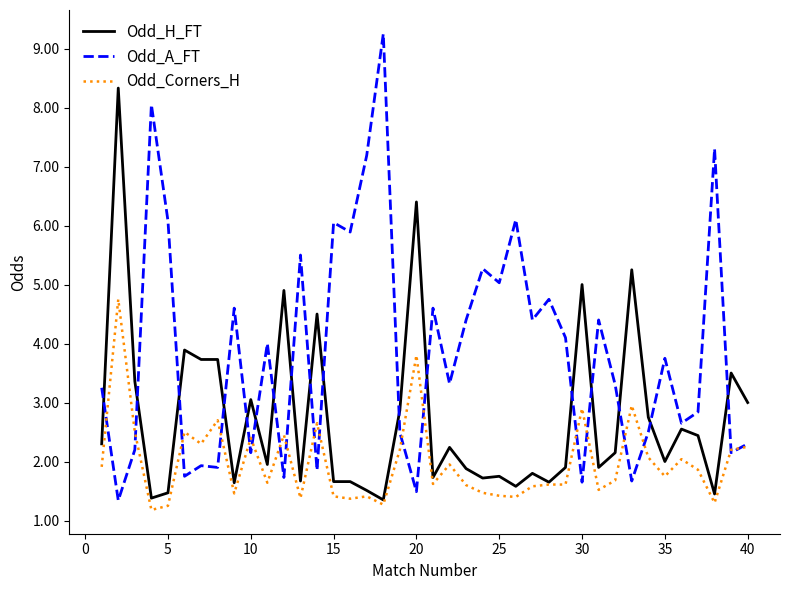

What is the minimum value shown in the chart?

1.2